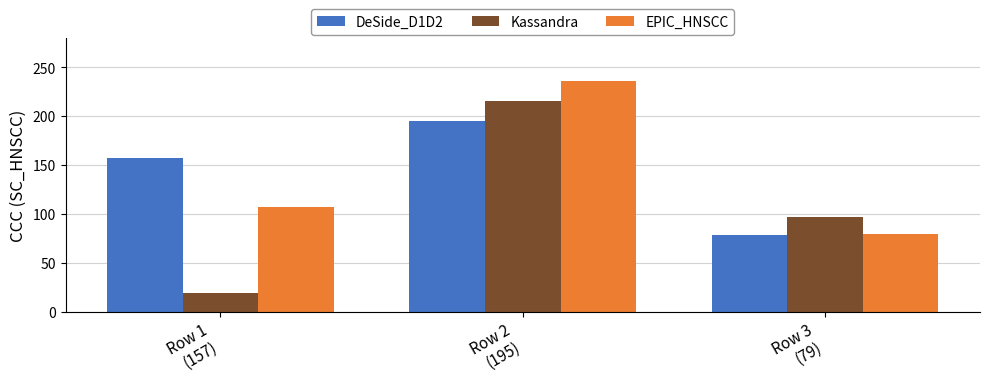

What is the average value of the Kassandra series?

111